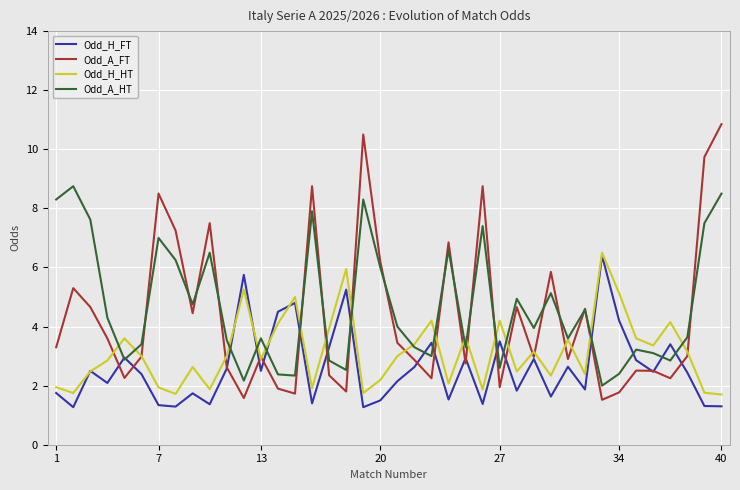

Rank the series by their average value, from highest to lowest.

Odd_A_HT, Odd_A_FT, Odd_H_HT, Odd_H_FT